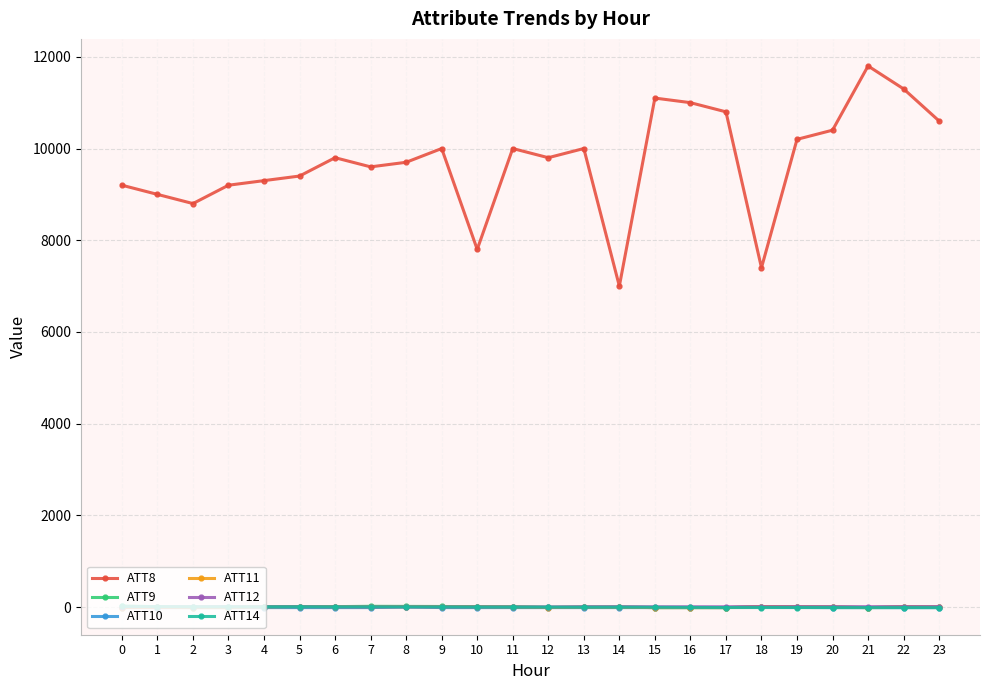

Does the chart have visible grid lines?

Yes